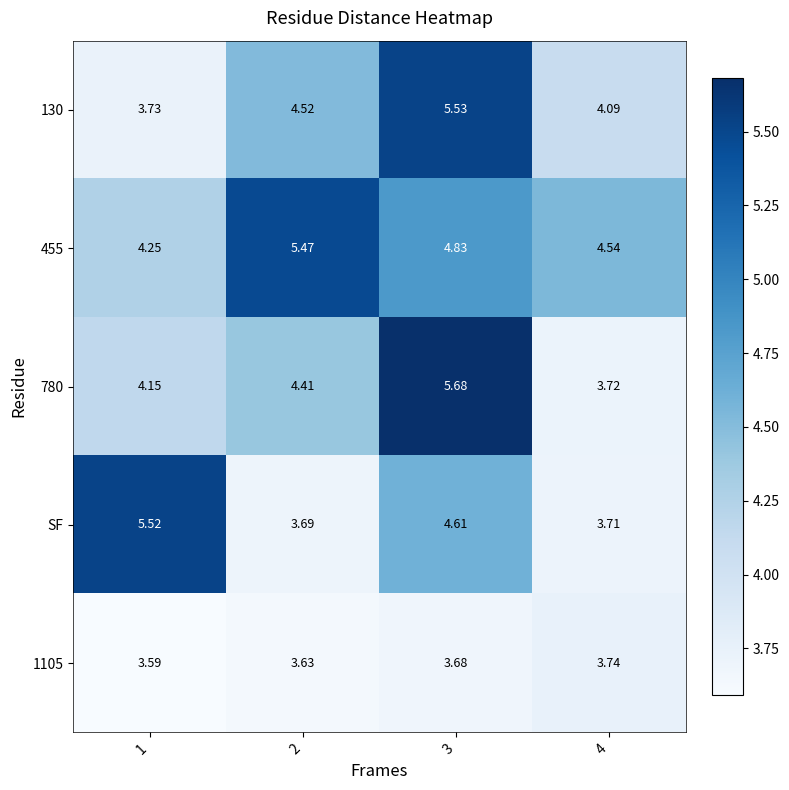

Is the value of 130 at 3 greater than the value of 1105 at 2?

Yes